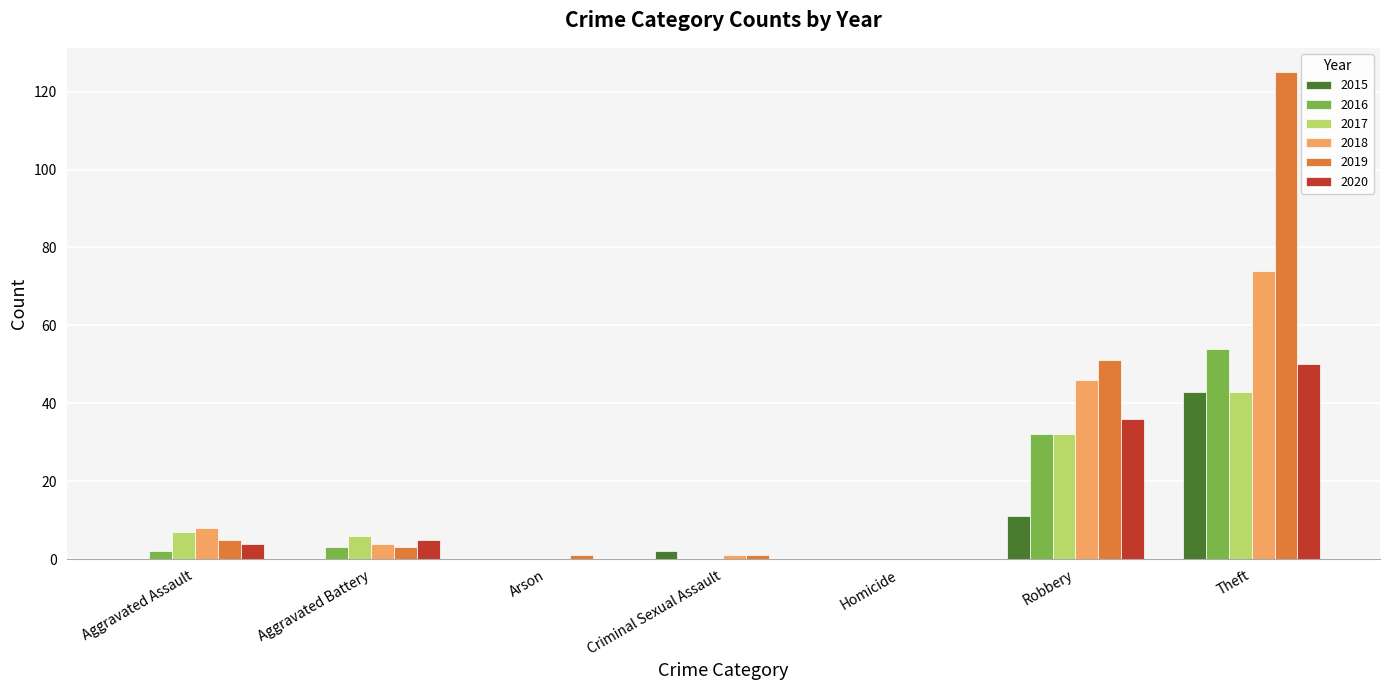

At which label is 2019 closest to 62?

Robbery